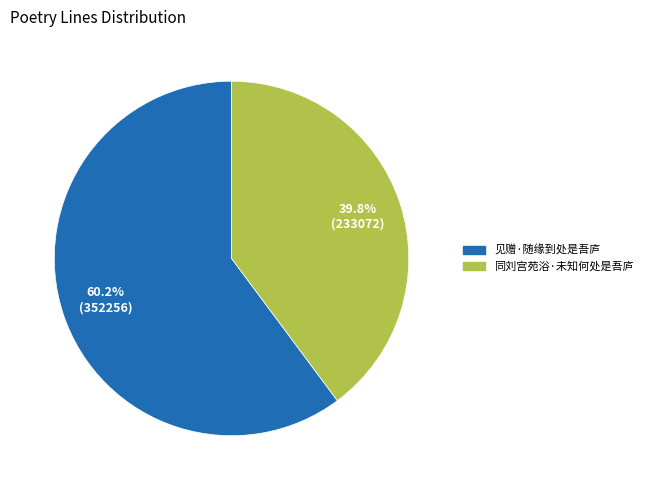

Is it true that 见赠·随缘到处是吾庐 is 53% of the pie?

False